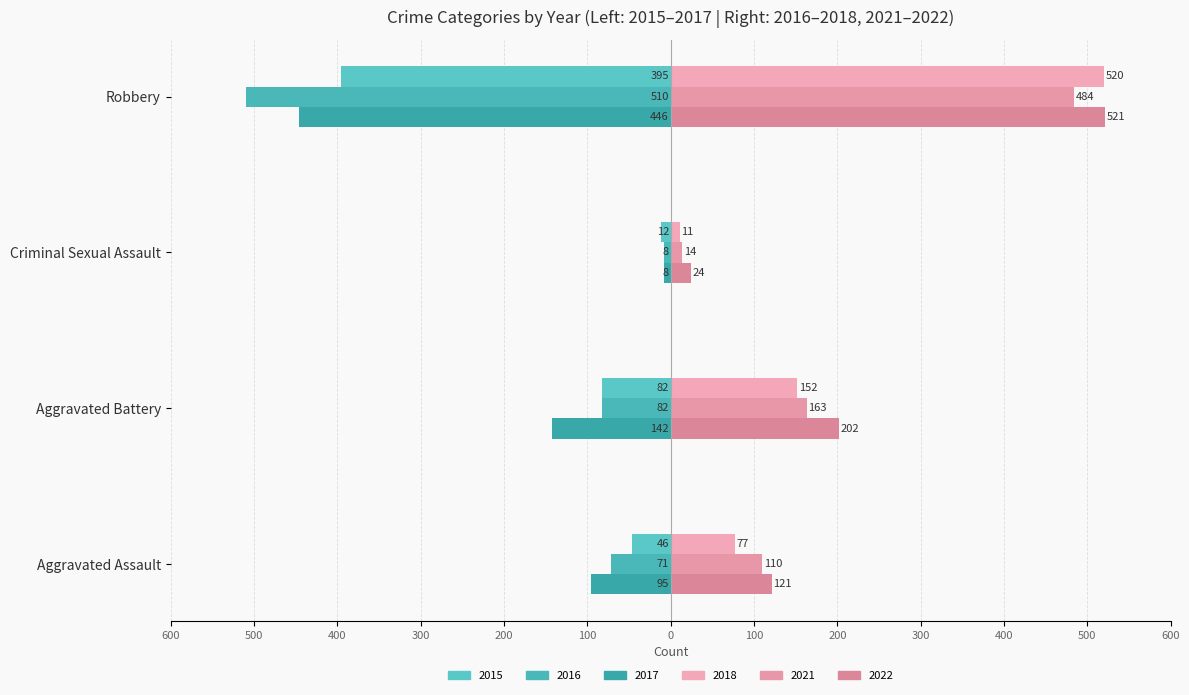

The value of 2015 at Robbery is -593. True or false?

False